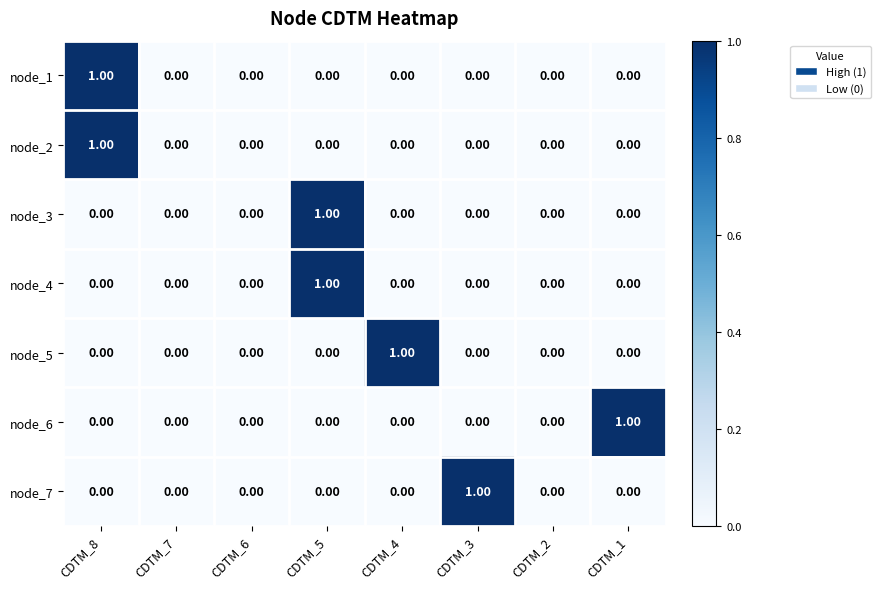

Reading left to right, transcribe all the data shown in this chart.

node_1: CDTM_8=1	CDTM_7=0	CDTM_6=0	CDTM_5=0	CDTM_4=0	CDTM_3=0	CDTM_2=0	CDTM_1=0
node_2: CDTM_8=1	CDTM_7=0	CDTM_6=0	CDTM_5=0	CDTM_4=0	CDTM_3=0	CDTM_2=0	CDTM_1=0
node_3: CDTM_8=0	CDTM_7=0	CDTM_6=0	CDTM_5=1	CDTM_4=0	CDTM_3=0	CDTM_2=0	CDTM_1=0
node_4: CDTM_8=0	CDTM_7=0	CDTM_6=0	CDTM_5=1	CDTM_4=0	CDTM_3=0	CDTM_2=0	CDTM_1=0
node_5: CDTM_8=0	CDTM_7=0	CDTM_6=0	CDTM_5=0	CDTM_4=1	CDTM_3=0	CDTM_2=0	CDTM_1=0
node_6: CDTM_8=0	CDTM_7=0	CDTM_6=0	CDTM_5=0	CDTM_4=0	CDTM_3=0	CDTM_2=0	CDTM_1=1
node_7: CDTM_8=0	CDTM_7=0	CDTM_6=0	CDTM_5=0	CDTM_4=0	CDTM_3=1	CDTM_2=0	CDTM_1=0